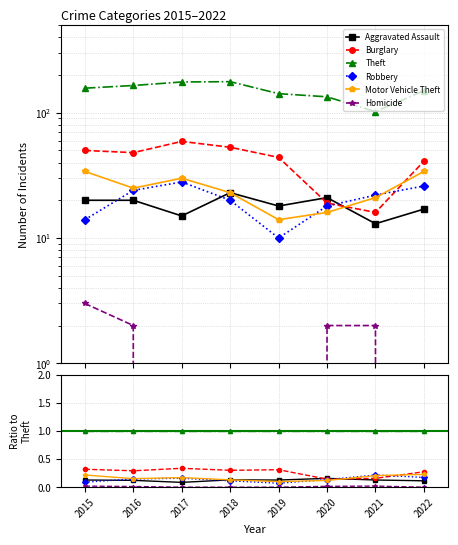

What are all the series names shown in the legend?

Aggravated Assault, Burglary, Theft, Robbery, Motor Vehicle Theft, Homicide